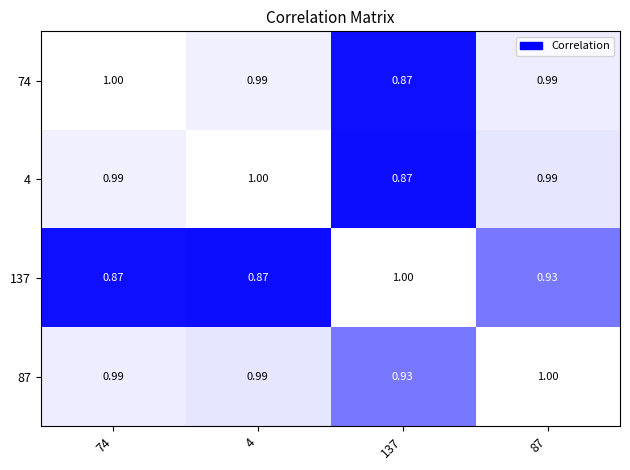

Is the value of 74 at 87 greater than the value of 4 at 137?

Yes